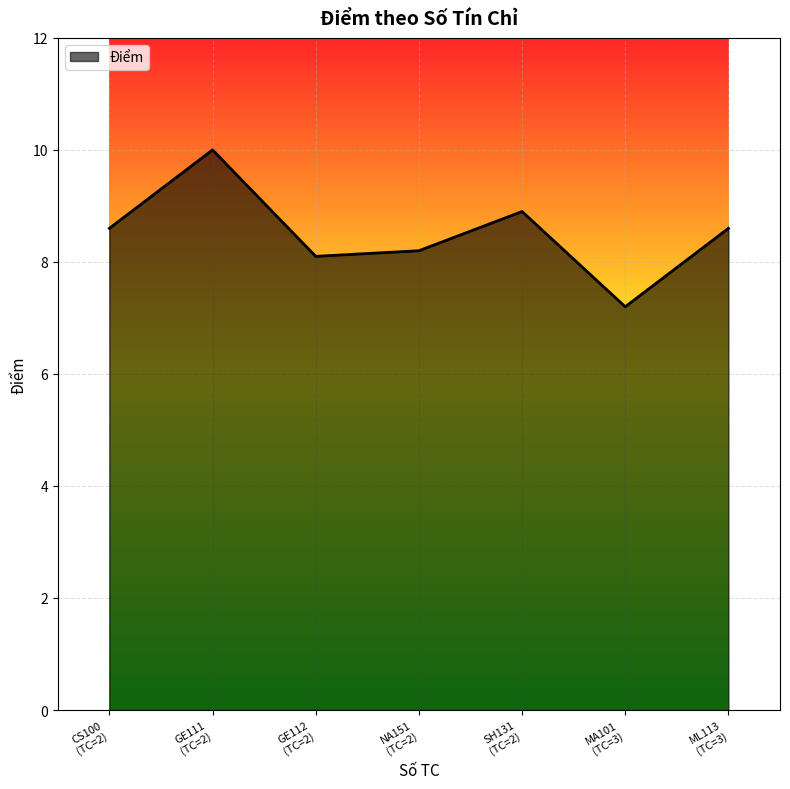

What is the difference between the maximum and minimum values?

2.8